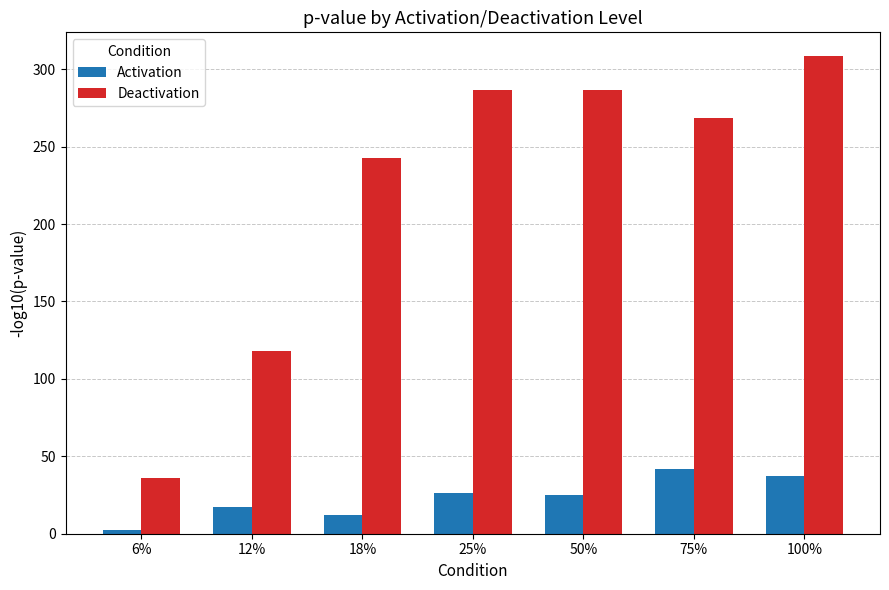

What is the maximum value shown in the chart?

308.4